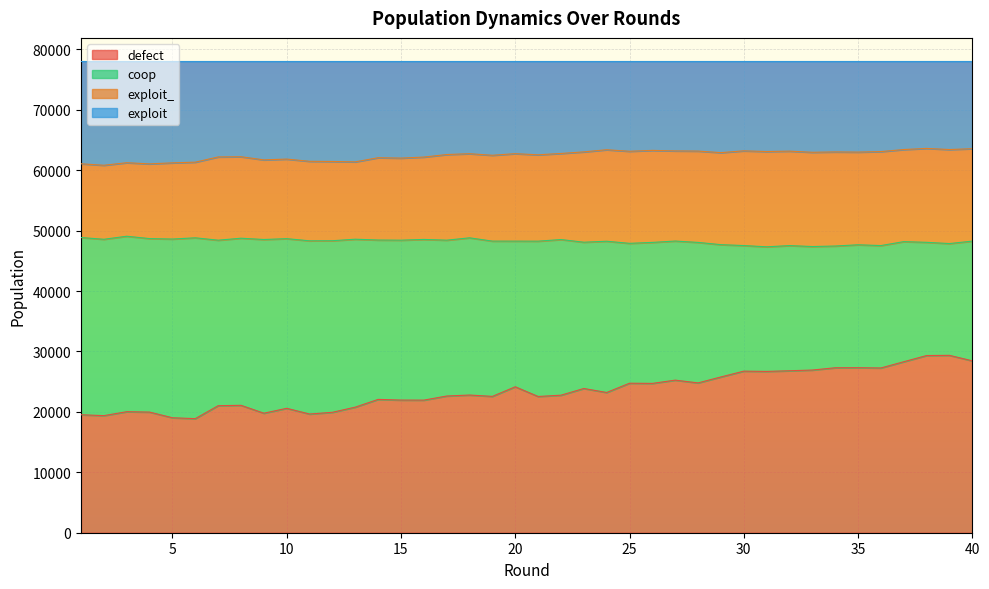

What is the approximate value of defect at 13, to the nearest 50?

20800